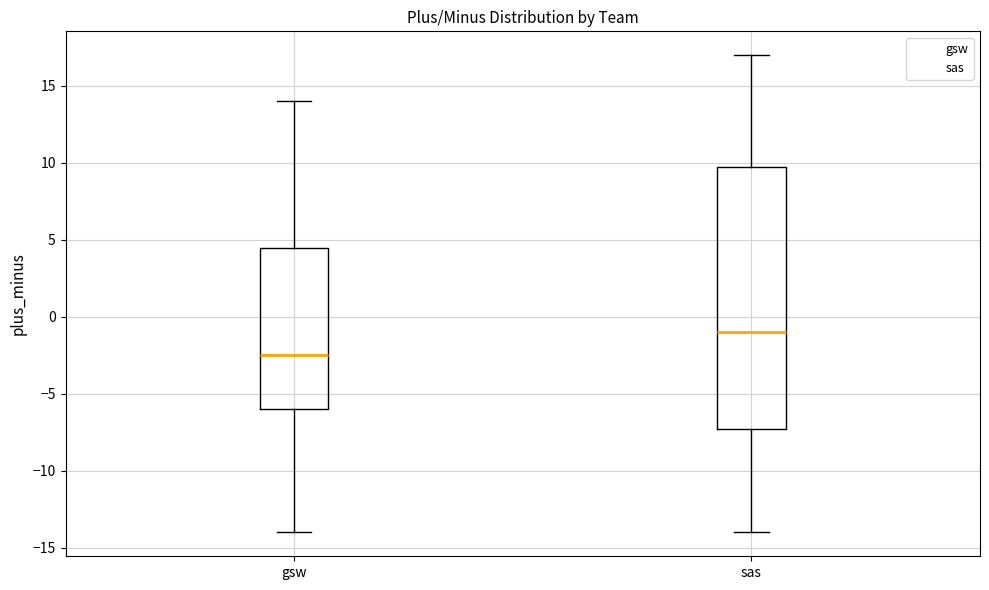

Reading left to right, read every box against the y-axis: the position of its median line, the range the box covers, and the ends of its whiskers. The values are not printed on the chart, so give them approximately, as read against the axis.

gsw: median -2.5, box -6.0 to 4.5, whiskers -14.0 to 14.0
sas: median -1.0, box -7.0 to 10.0, whiskers -14.0 to 17.0